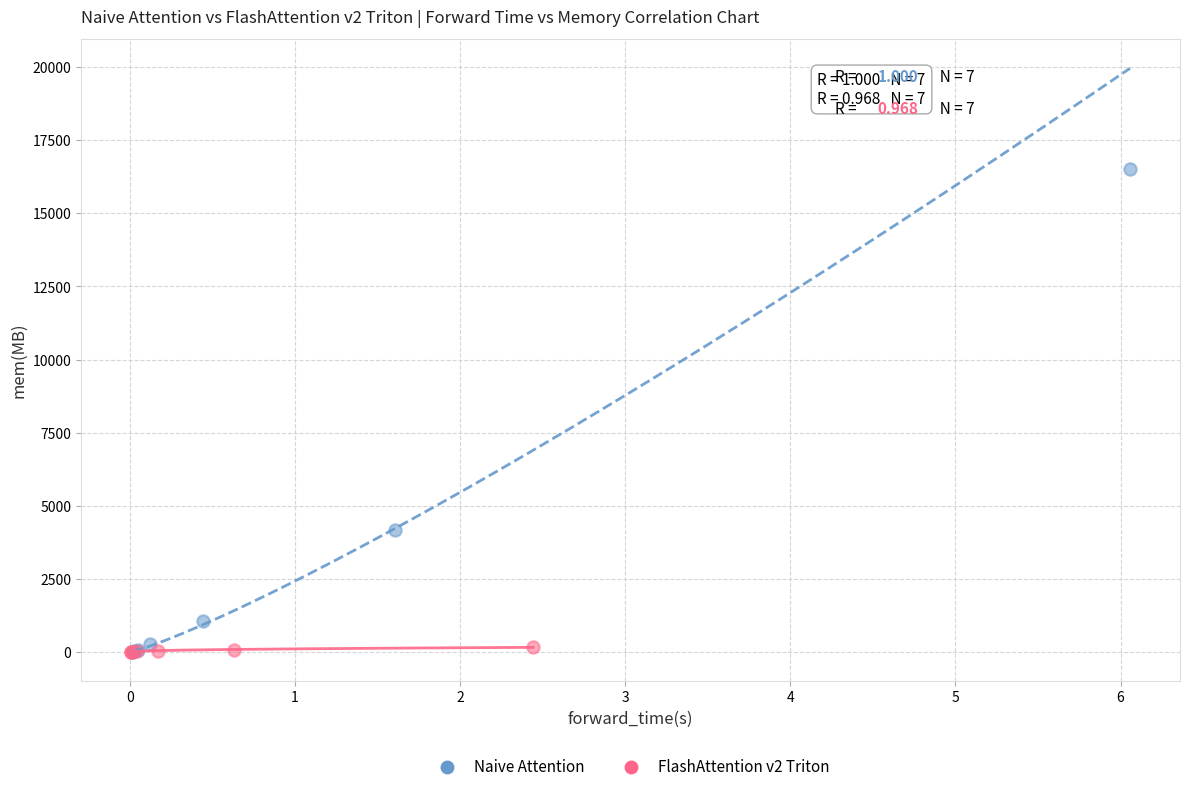

Which series contains the highest Y value?

Naive Attention